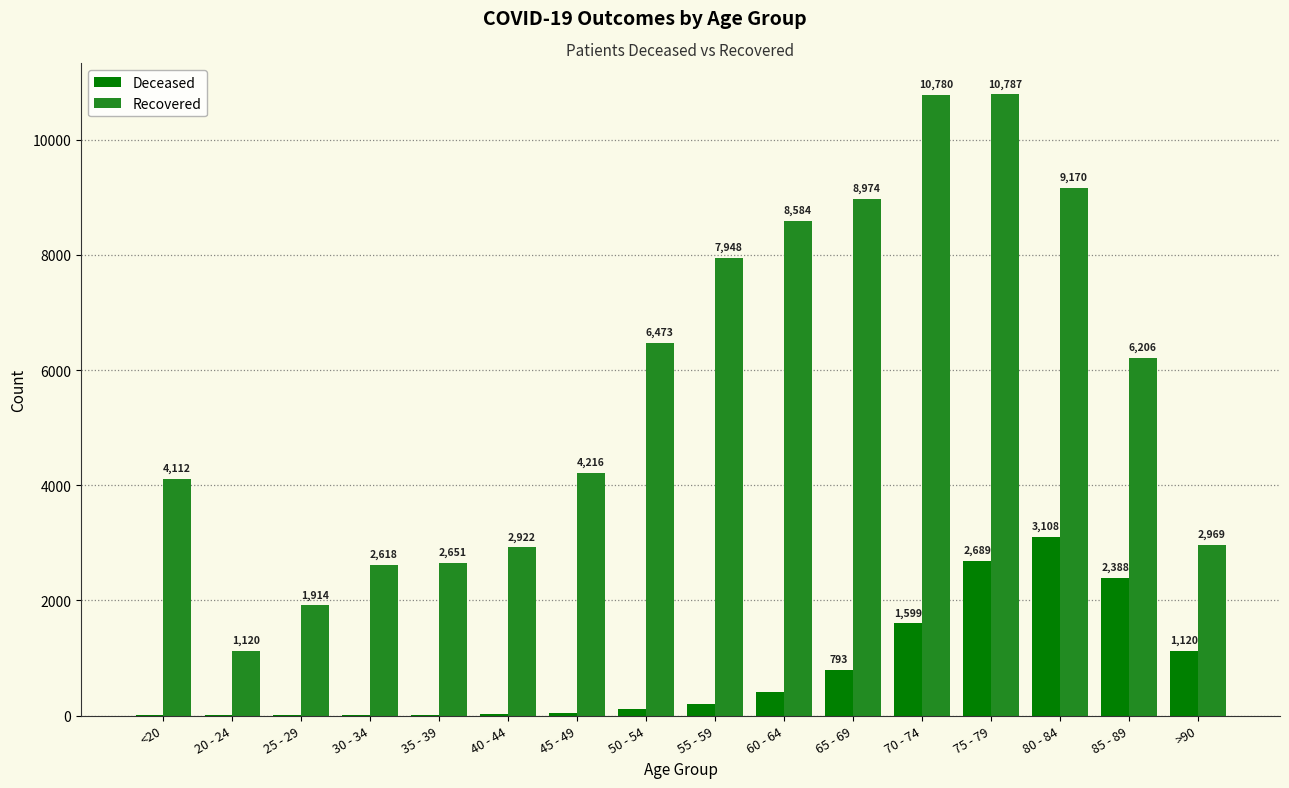

What is the greatest value displayed?

10787